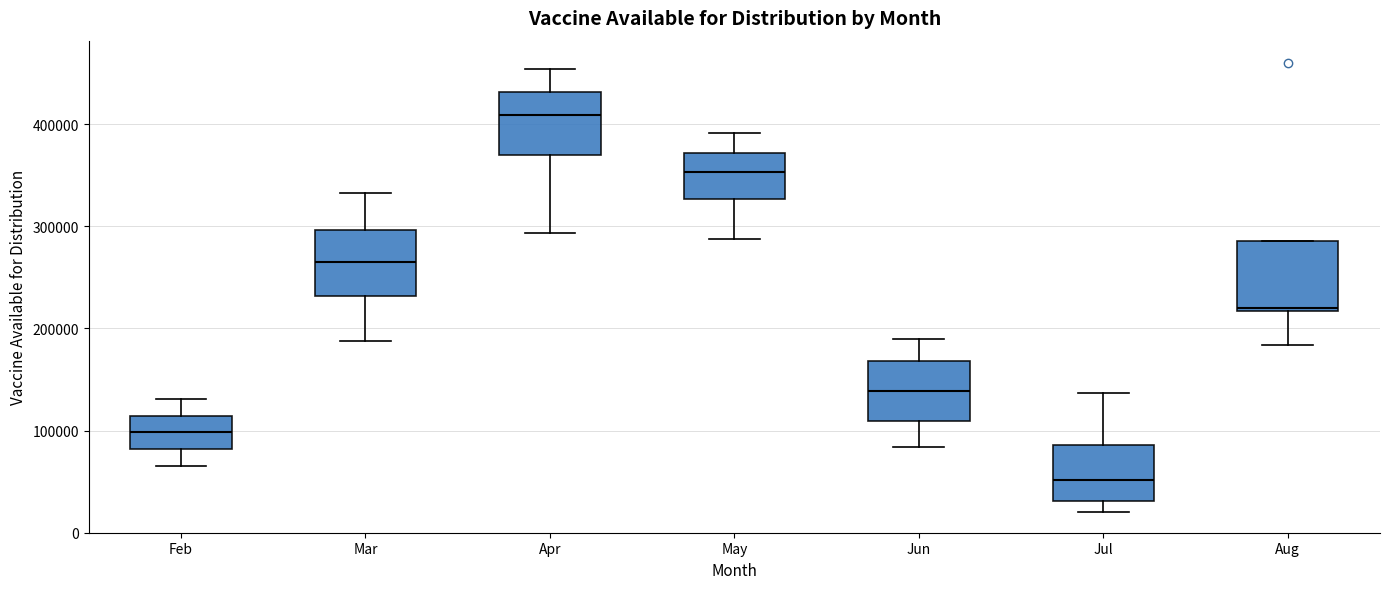

Reading left to right, read every box against the y-axis: the position of its median line, the range the box covers, and the ends of its whiskers. The values are not printed on the chart, so give them approximately, as read against the axis.

Feb: median 100000, box 80000 to 110000, whiskers 70000 to 130000
Mar: median 270000, box 230000 to 300000, whiskers 190000 to 330000
Apr: median 410000, box 370000 to 430000, whiskers 290000 to 450000
May: median 350000, box 330000 to 370000, whiskers 290000 to 390000
Jun: median 140000, box 110000 to 170000, whiskers 80000 to 190000
Jul: median 50000, box 30000 to 90000, whiskers 20000 to 140000
Aug: median 220000 (just above the box's lower edge), box 220000 to 290000, whiskers 180000 to 290000